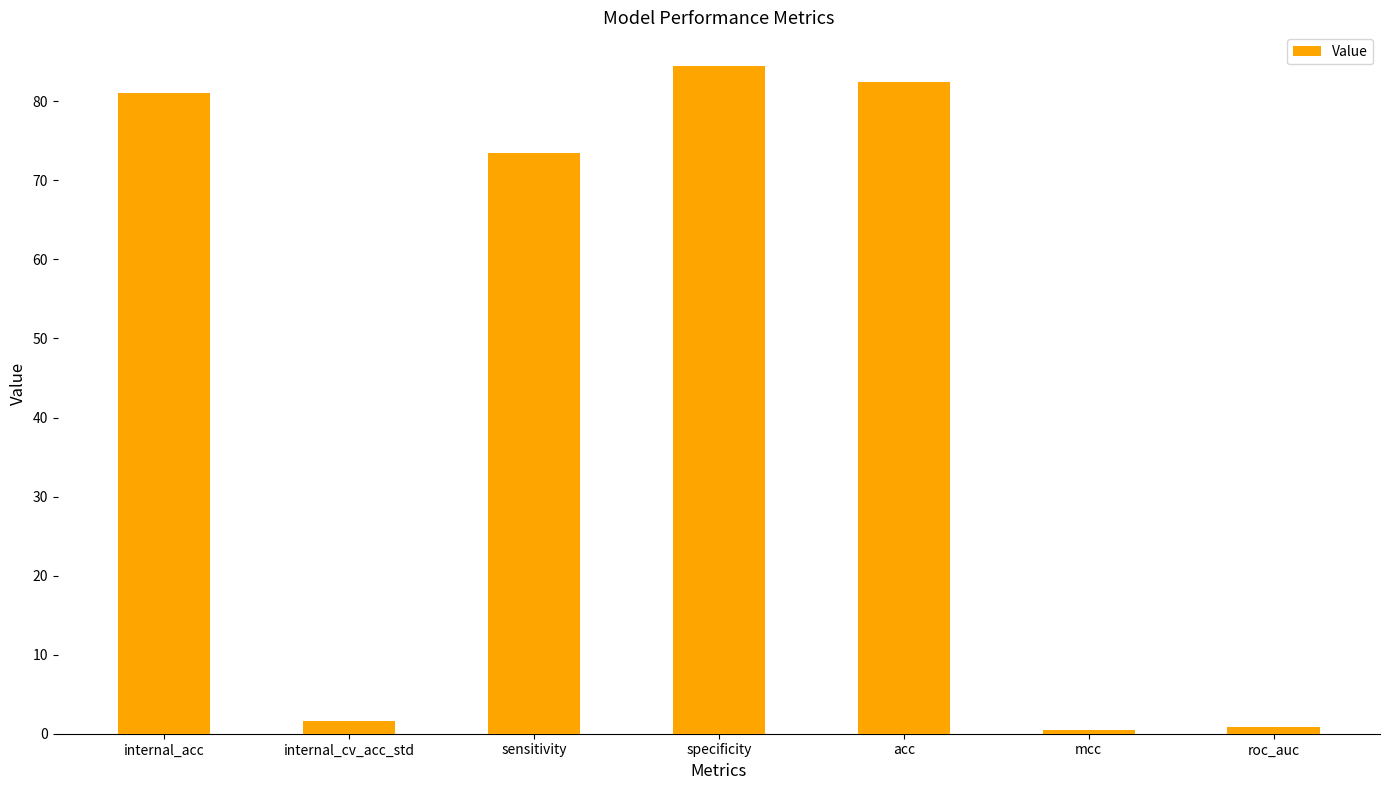

Between internal_cv_acc_std and roc_auc, which is larger?

internal_cv_acc_std